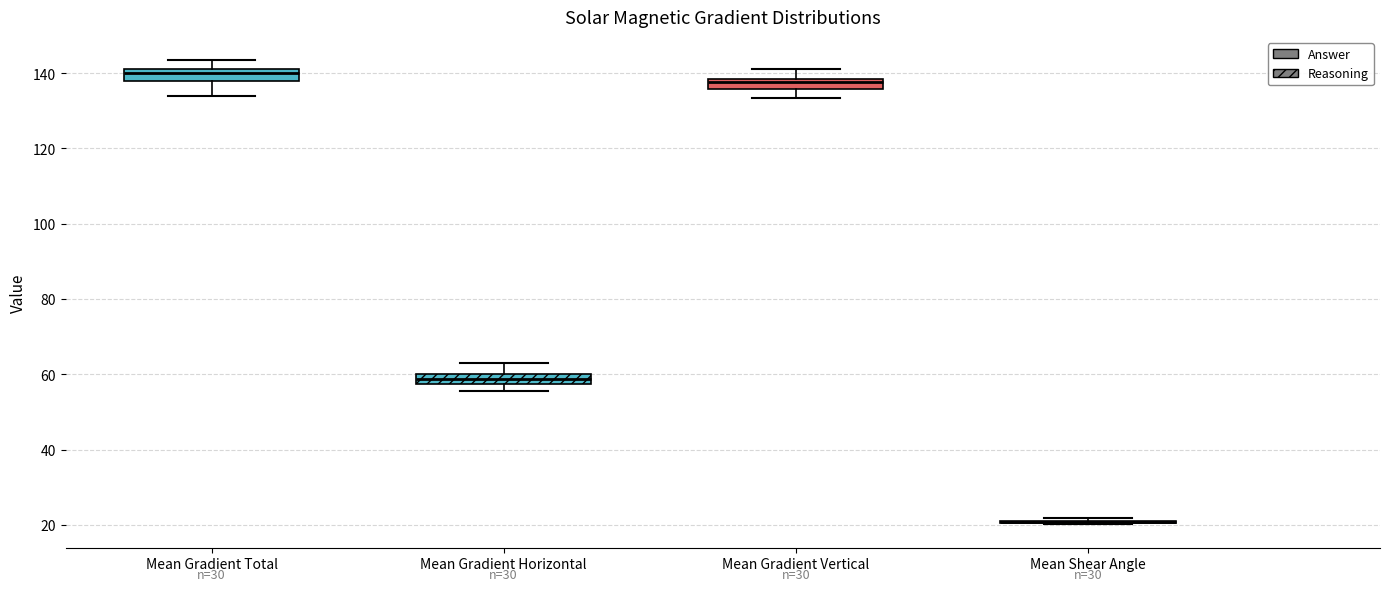

Where is the lower edge of the box for Mean Gradient Vertical on the y-axis? The values are not printed on the chart, so give them approximately, as read against the axis.

136